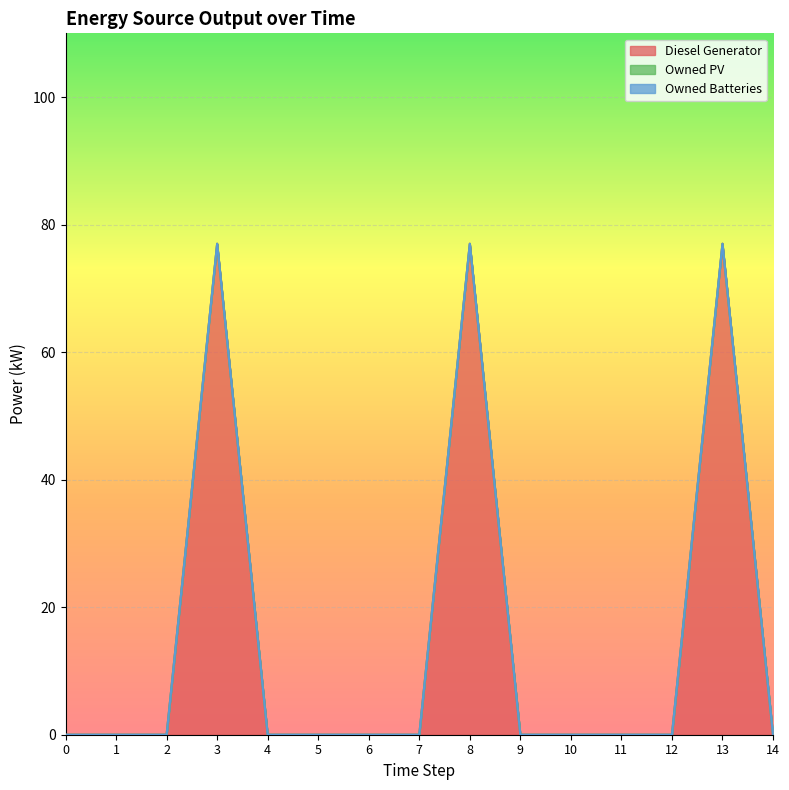

Which has a higher value, 5 or 12?

5